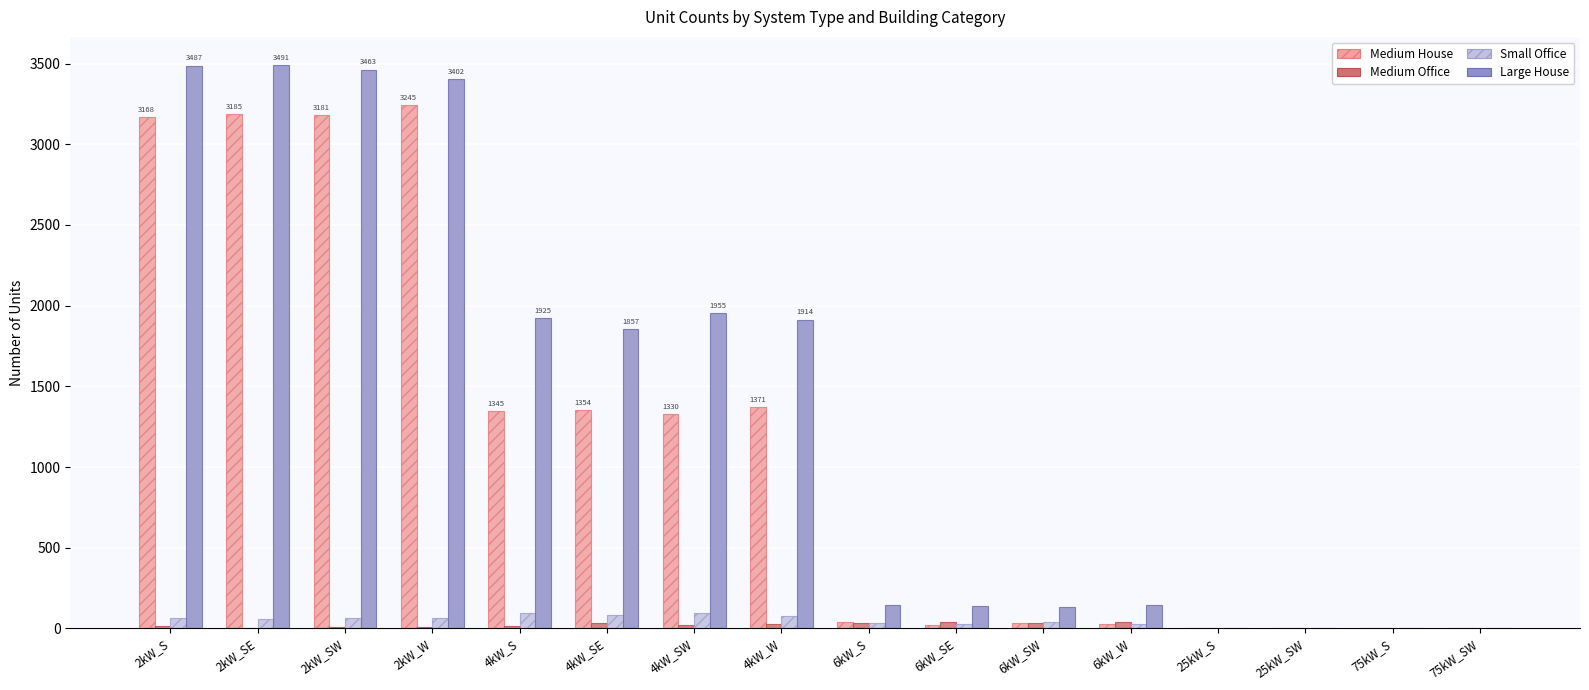

What is the maximum value for Large House?

3491